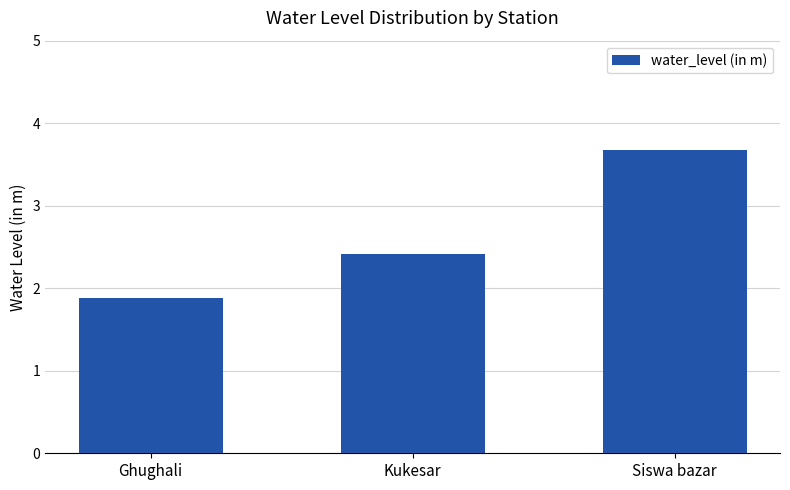

At which label is the value closest to 2?

Ghughali